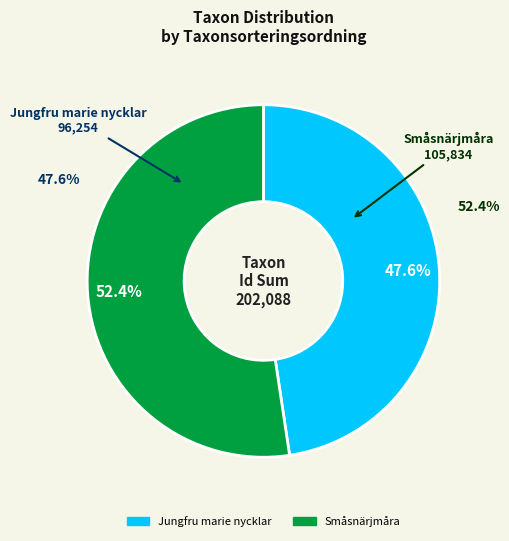

Combined, do Jungfru marie nycklar and Småsnärjmåra account for over 50%?

Yes